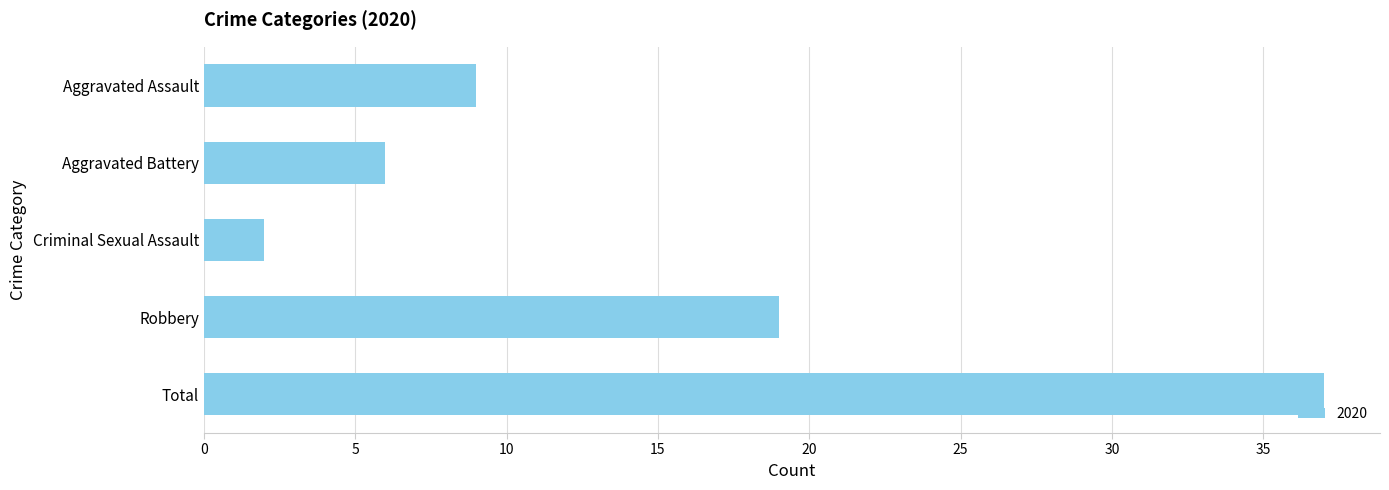

Reading bottom to top, extract all data points from this chart.

Total=37	Robbery=19	Criminal Sexual Assault=2	Aggravated Battery=6	Aggravated Assault=9